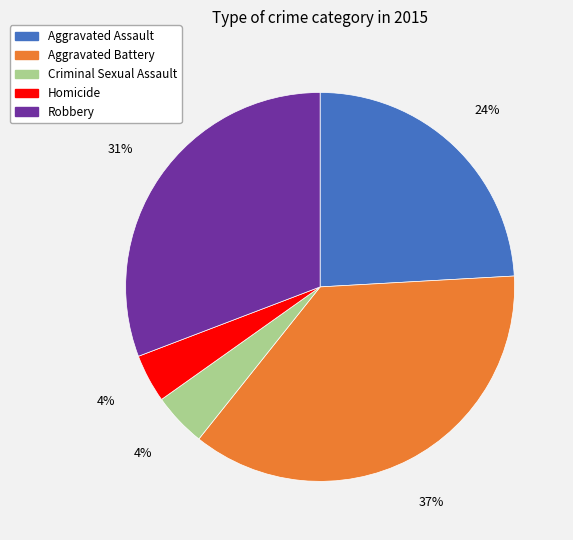

Is there any slice that represents more than half of the pie?

No